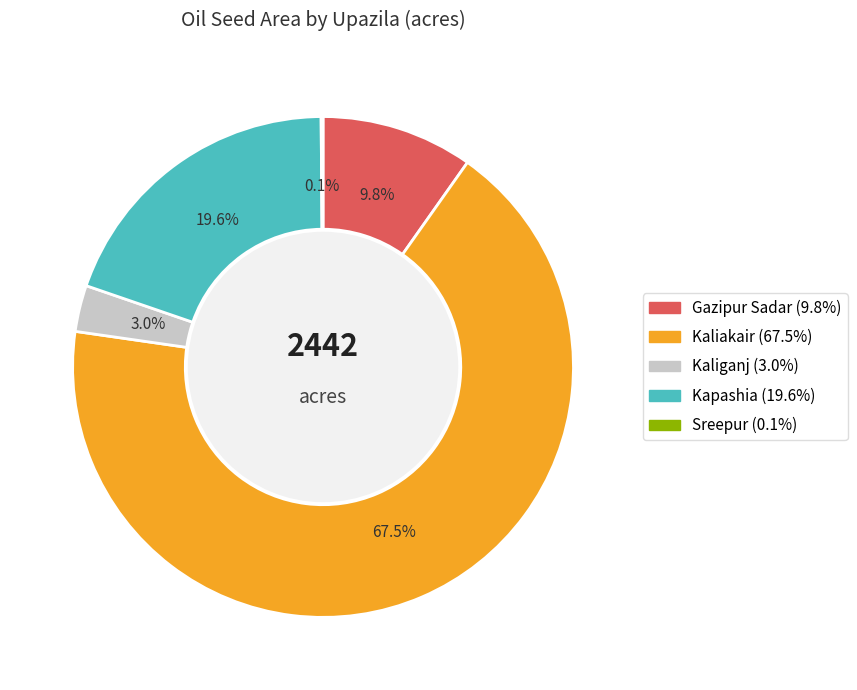

Is there any slice that represents more than half of the pie?

Yes